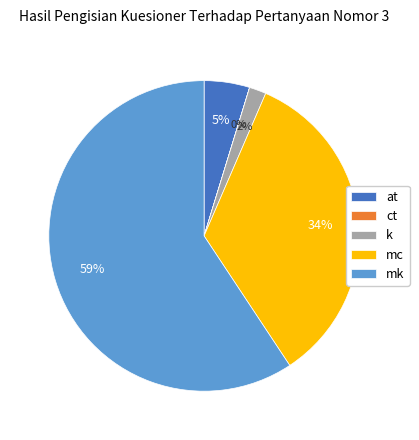

What is the ratio of the value at k to the value at at?

0.4